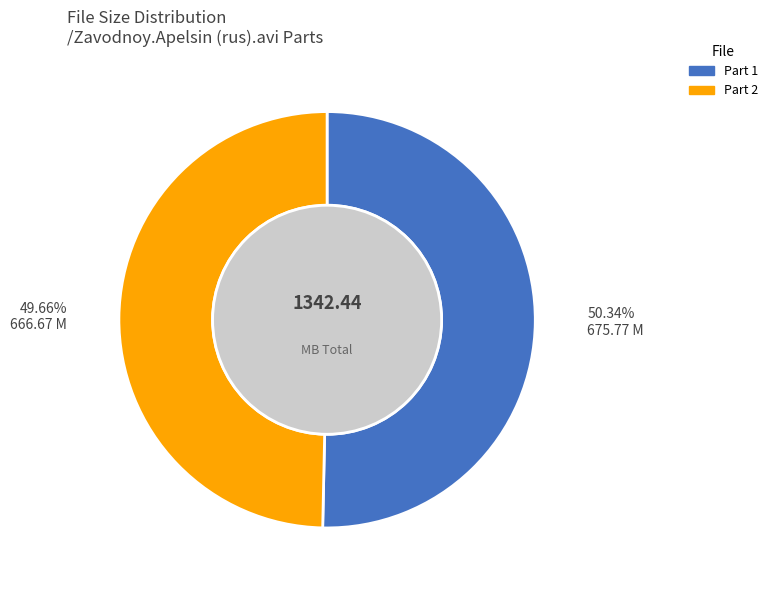

Does any single category account for the majority?

Yes